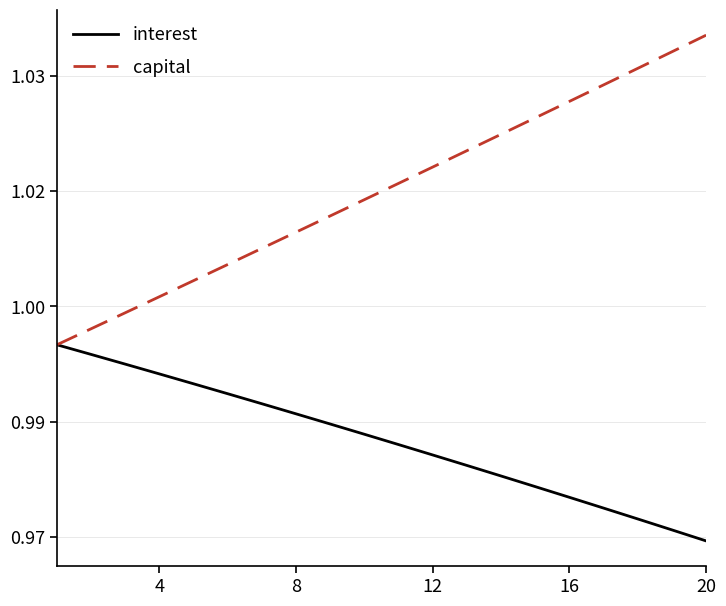

Reading left to right, list all the values displayed in this chart.

interest: 1.0	1.0	1.0	1.0	1.0	1.0	1.0	1.0	1.0	1.0	1.0	1.0	1.0	1.0	1.0	1.0	1.0	1.0	1.0	1.0
capital: 1.0	1.0	1.0	1.0	1.0	1.0	1.0	1.0	1.0	1.0	1.0	1.0	1.0	1.0	1.0	1.0	1.0	1.0	1.0	1.0